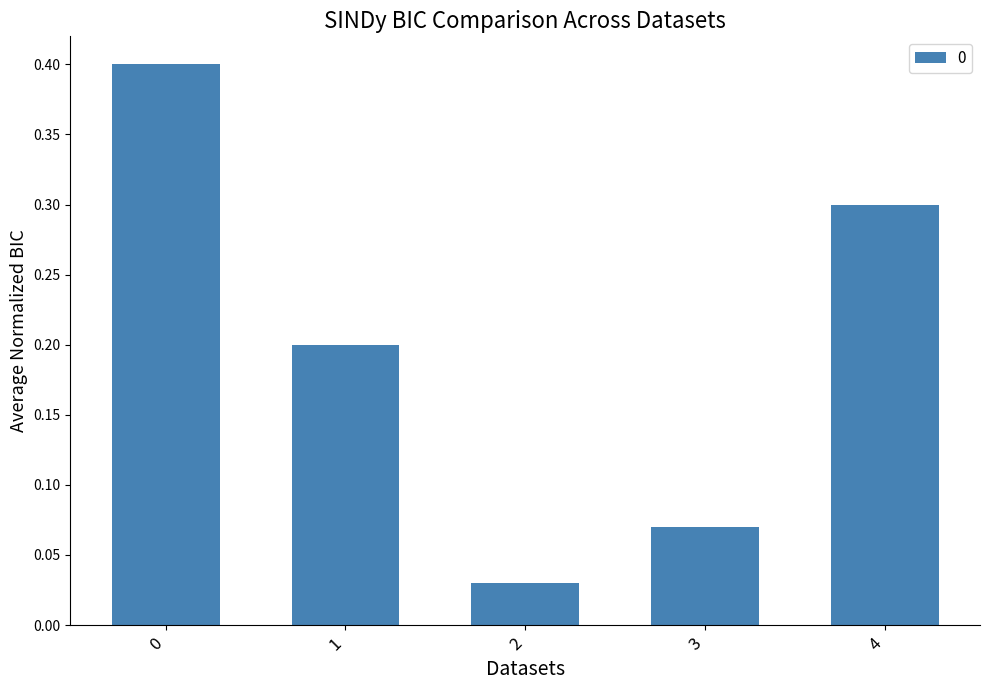

Which has a higher value, 4 or 2?

4